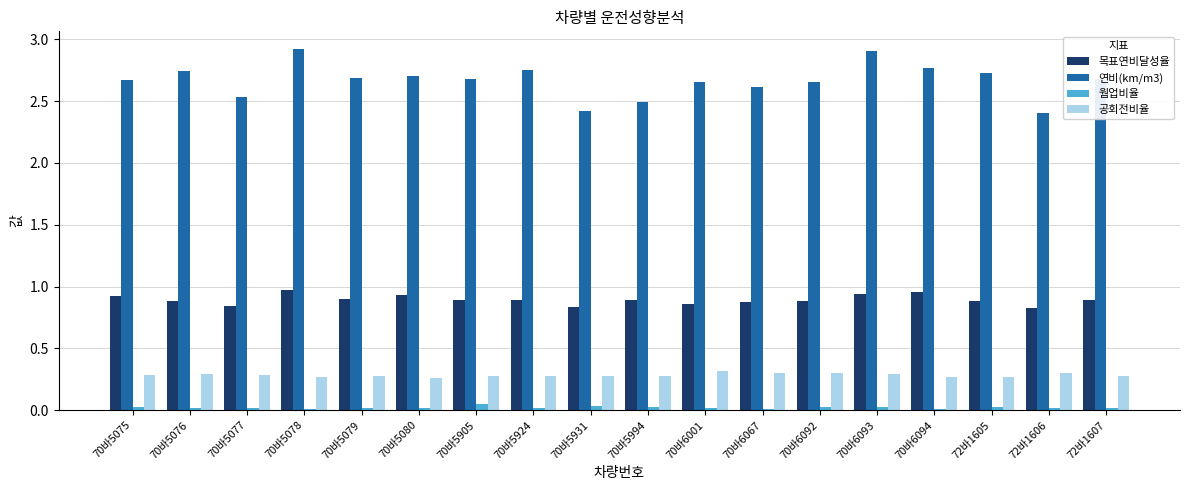

What are all the series names shown in the legend?

목표연비달성율, 연비(km/m3), 웜업비율, 공회전비율